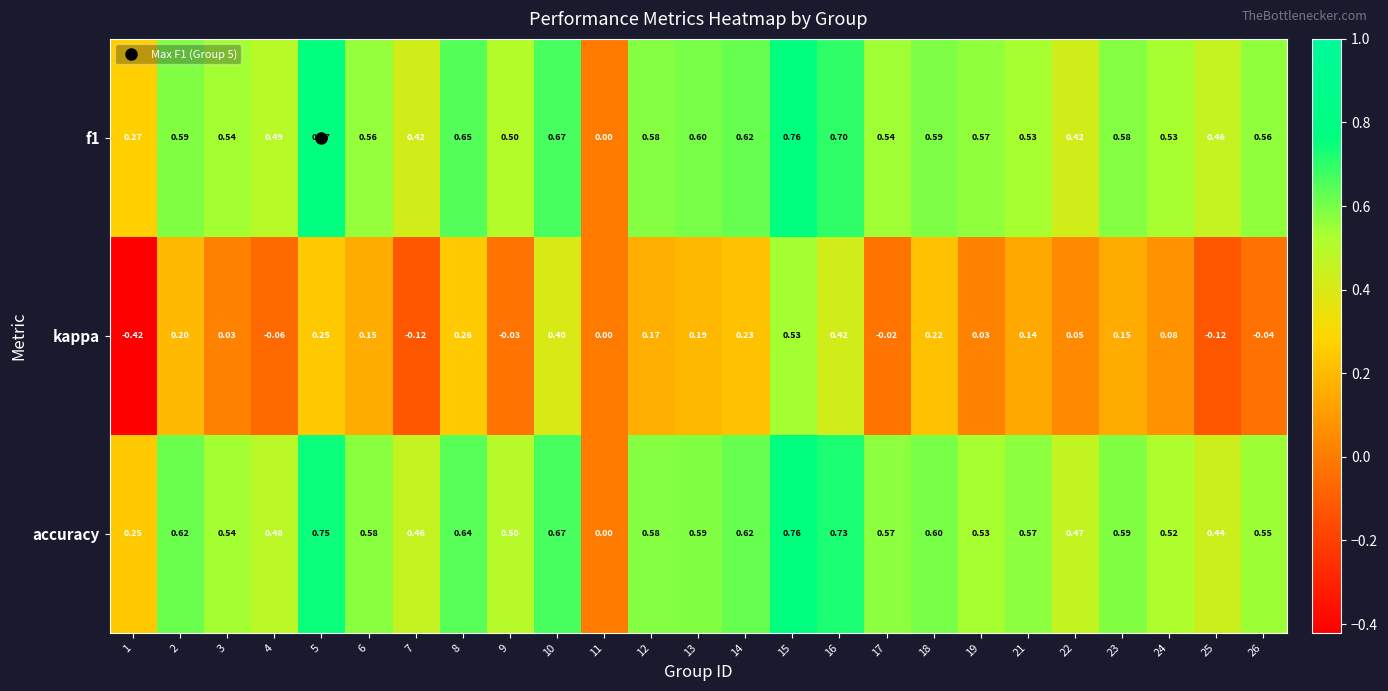

Which series changed the most between 10 and 26?

kappa